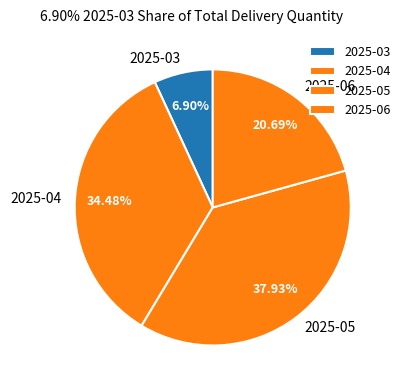

Does 2025-03 represent more than half of the total?

No